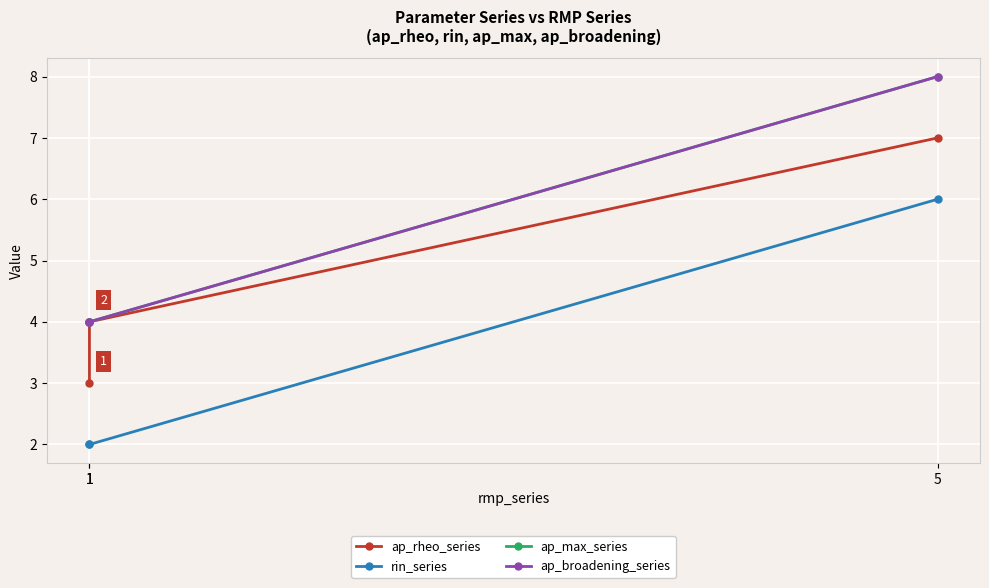

At how many categories does at least one series exceed 3?

3